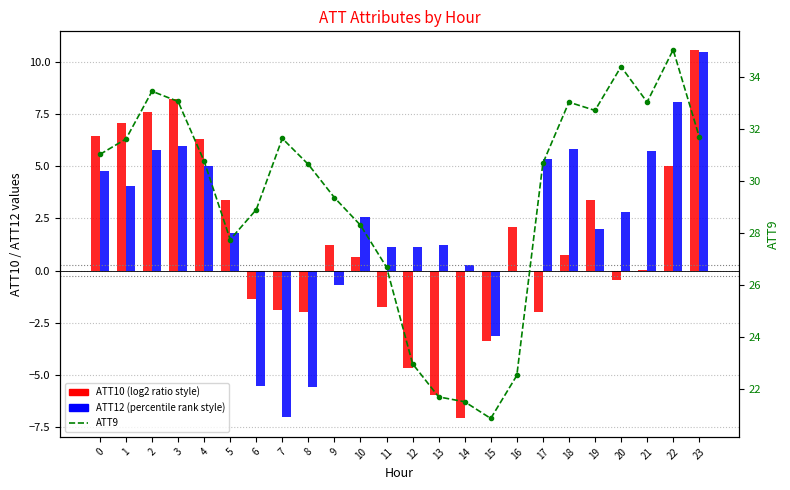

At how many categories does at least one series exceed 19?

24